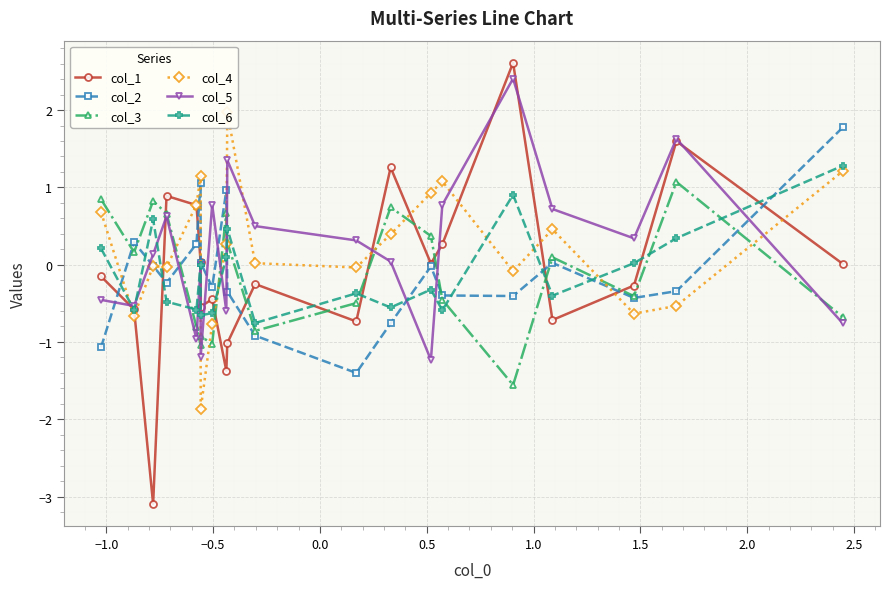

What is the value of the col_6 point at the 11th from the left?

-0.8